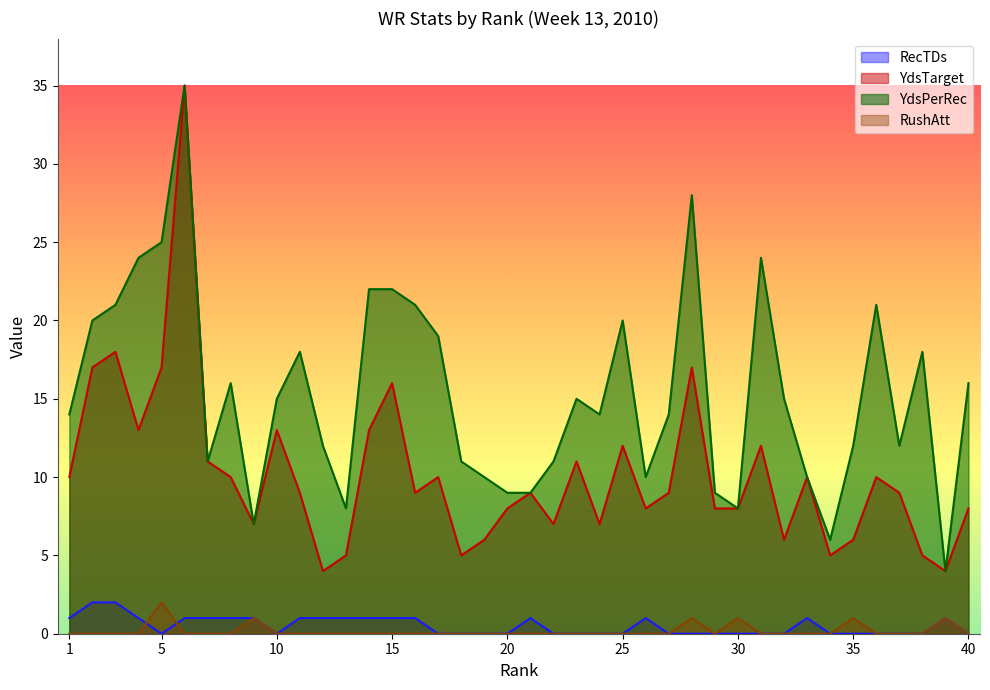

How many values in RushAtt are above zero?

6